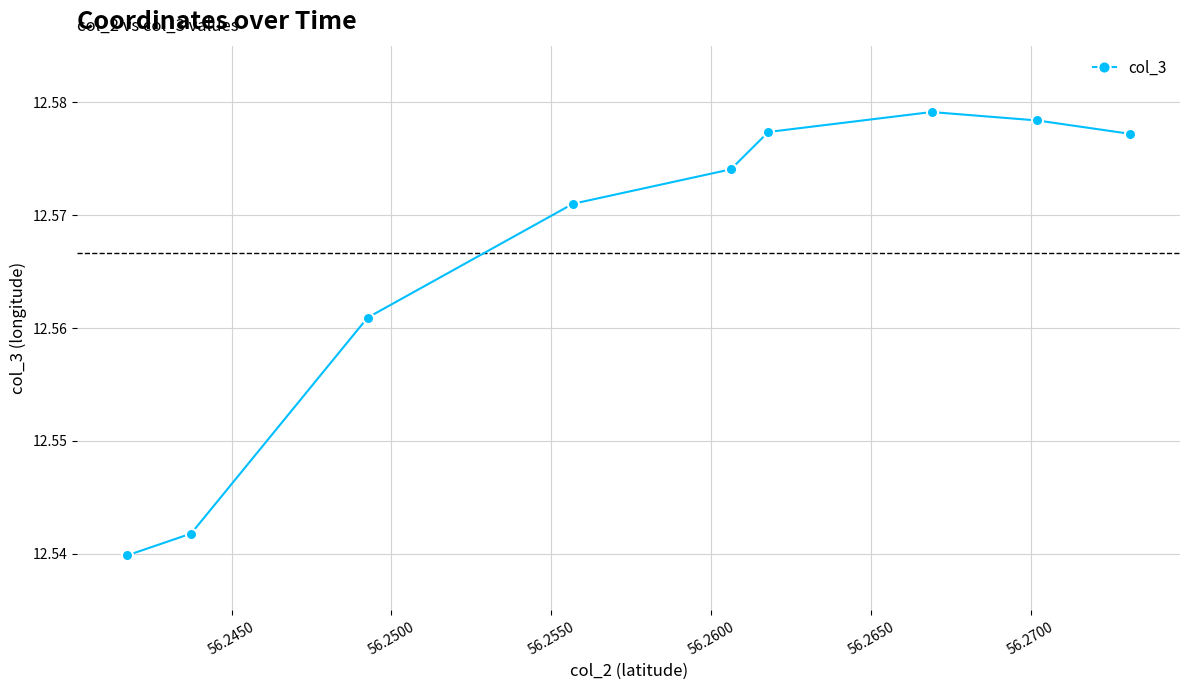

What is the sum of all values?

113.1